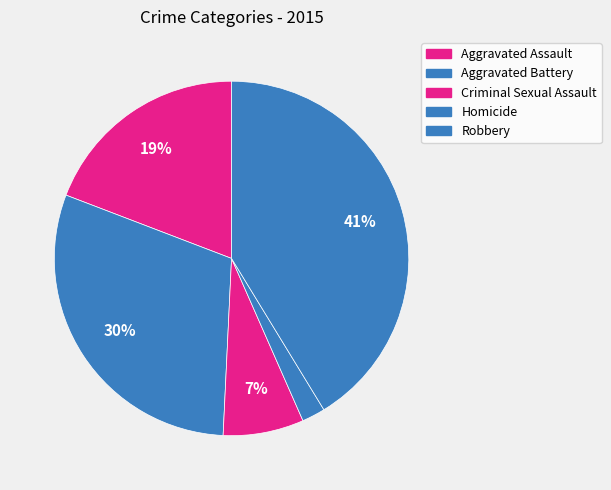

What is the change in value from Aggravated Assault to Aggravated Battery?

+2538